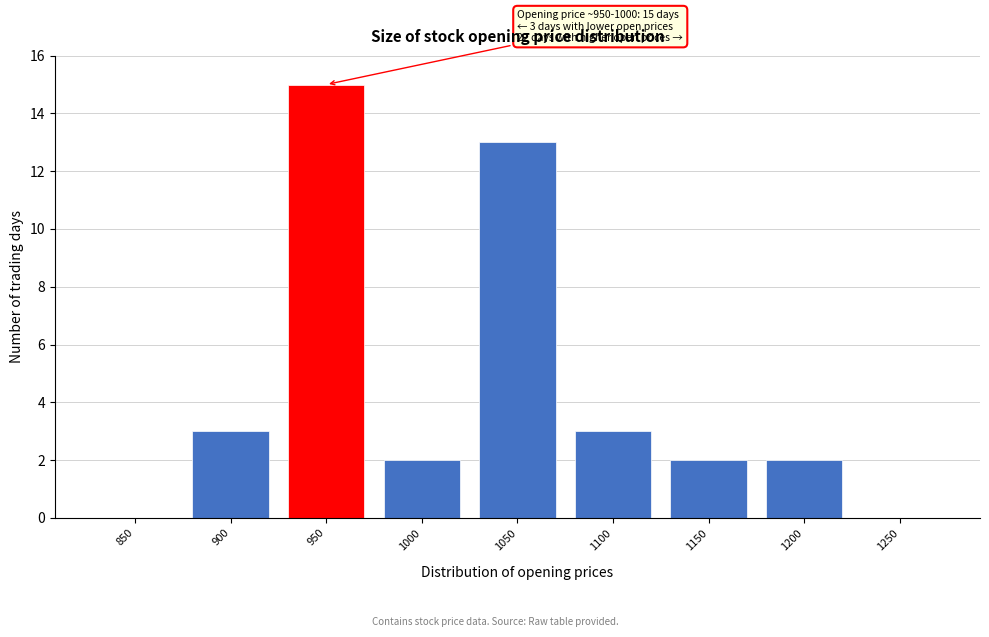

Reading left to right, transcribe all the data shown in this chart.

850=0	900=3	950=15	1000=2	1050=13	1100=3	1150=2	1200=2	1250=0